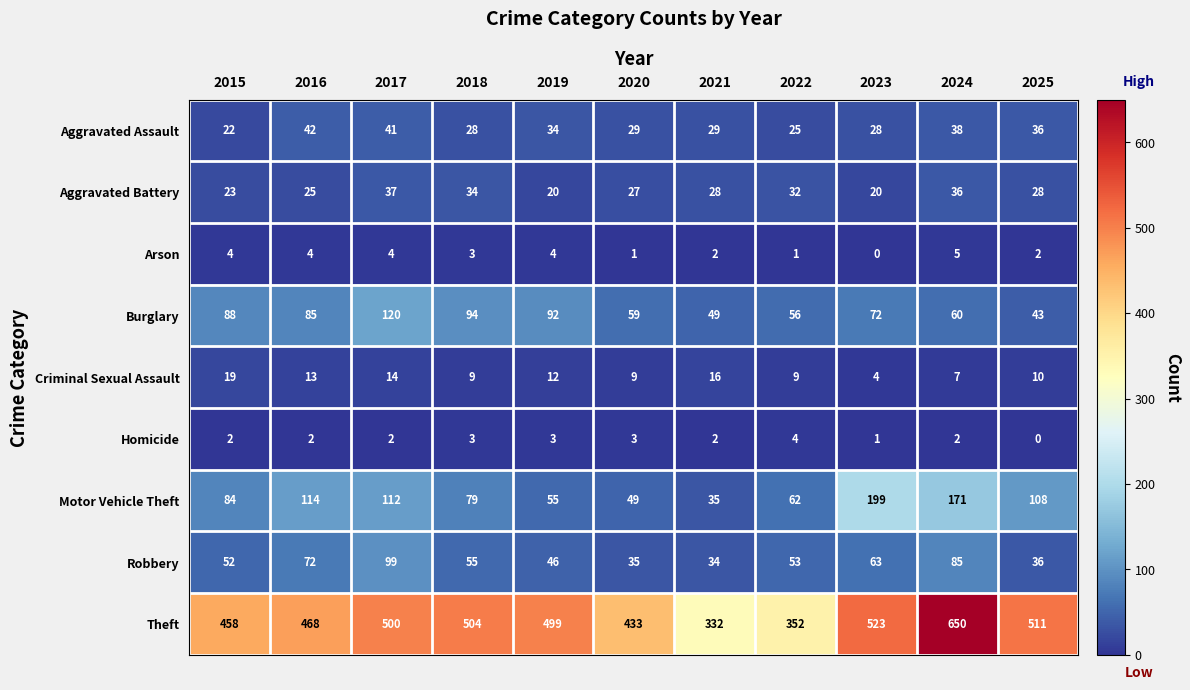

At 2024, list the series in order from smallest to largest.

Homicide, Arson, Criminal Sexual Assault, Aggravated Battery, Aggravated Assault, Burglary, Robbery, Motor Vehicle Theft, Theft